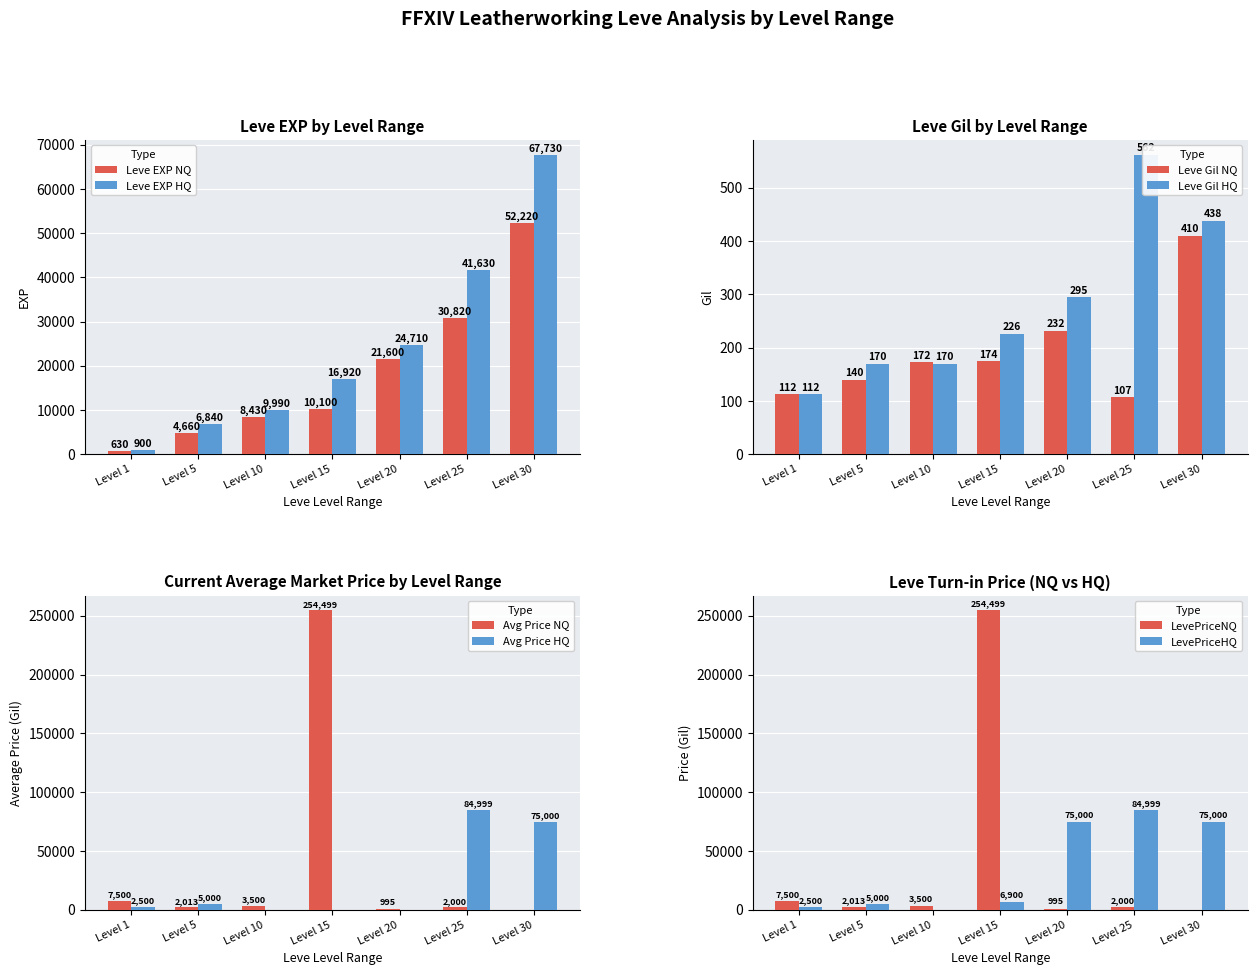

Rank the categories by Leve EXP NQ value from lowest to highest.

Level 1, Level 5, Level 10, Level 15, Level 20, Level 25, Level 30